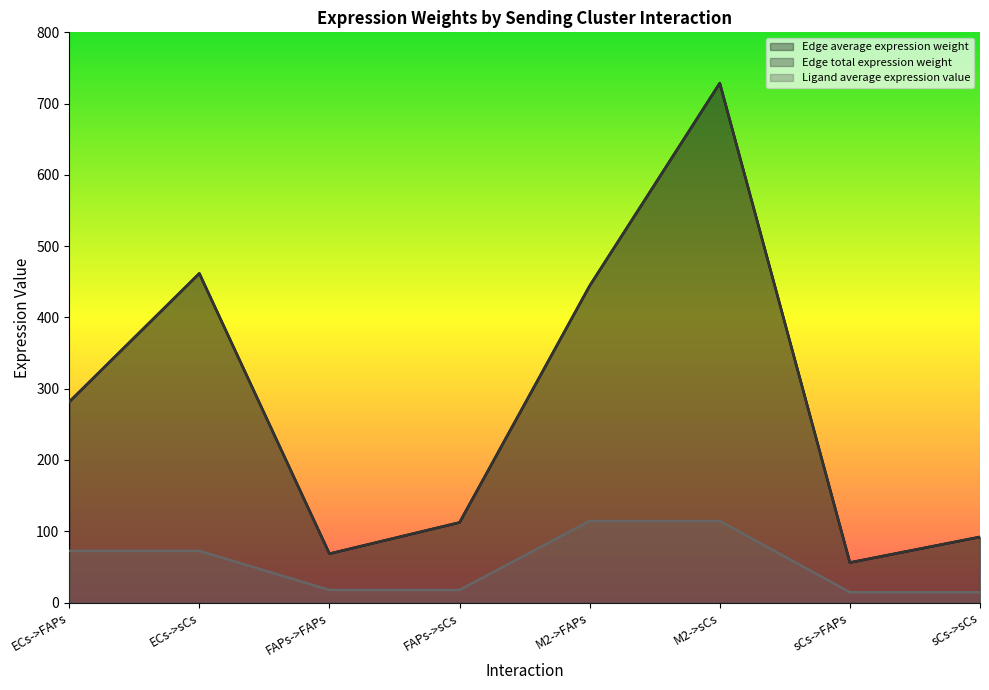

What is the minimum value for Edge average expression weight?

56.1